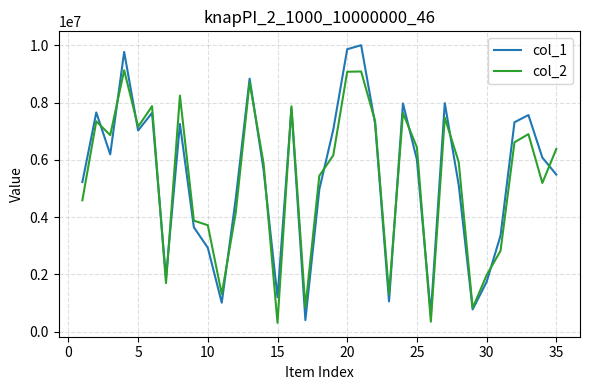

List the series in order of their peak value, highest first.

col_1, col_2